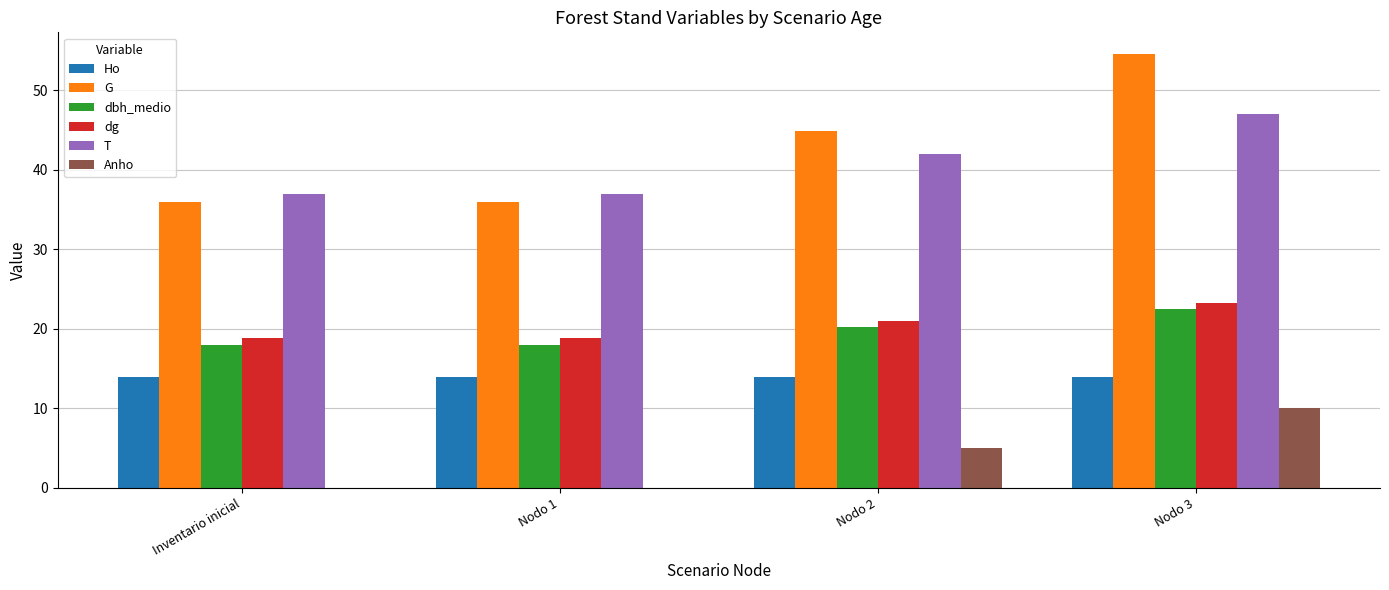

How many series are shown in this chart?

6